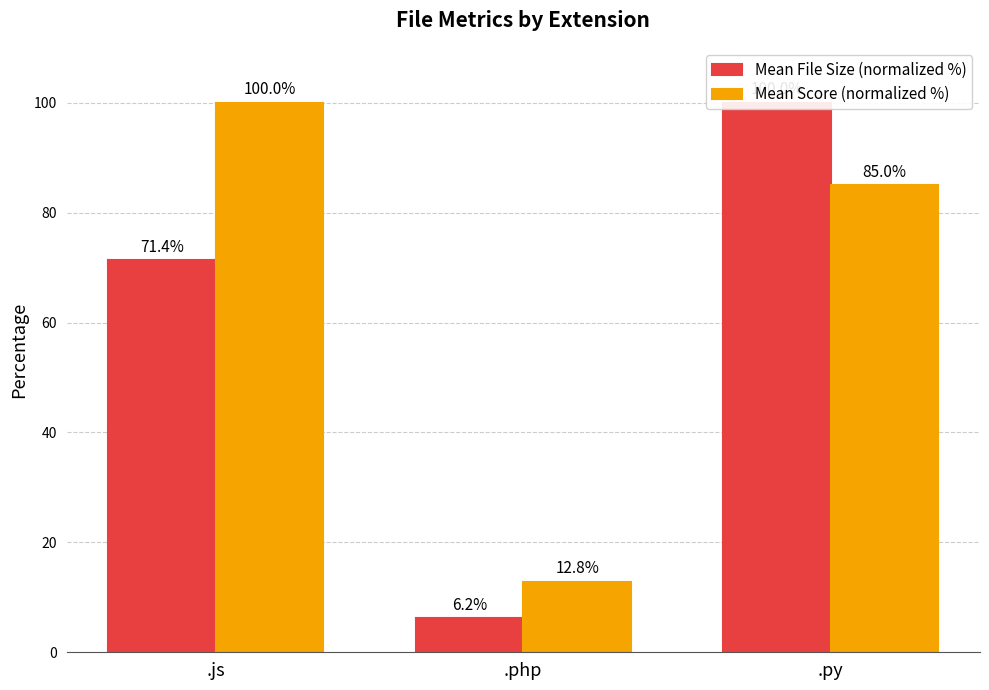

Reading left to right, list all the values displayed in this chart.

Mean File Size (normalized %): .js=71.4	.php=6.2	.py=100.0
Mean Score (normalized %): .js=100.0	.php=12.8	.py=85.0